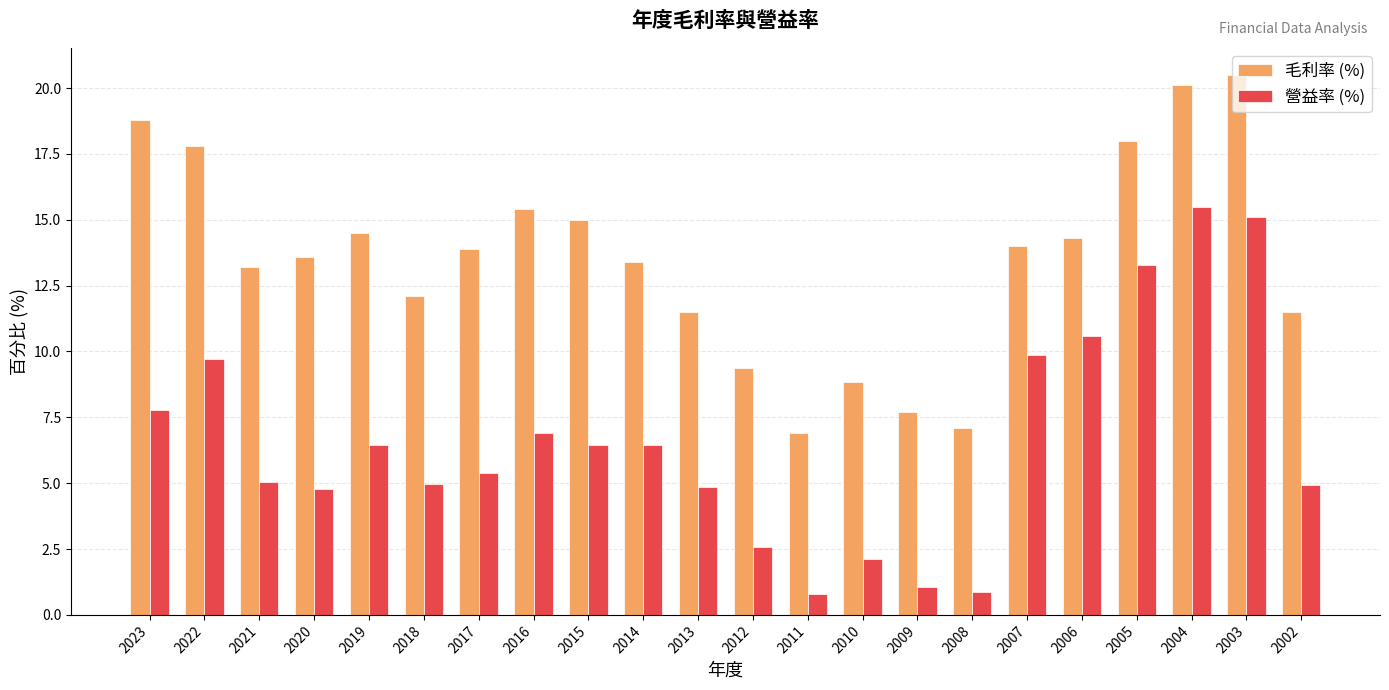

What is the sum of the 營益率 (%) values at 2015 and 2007?

16.3